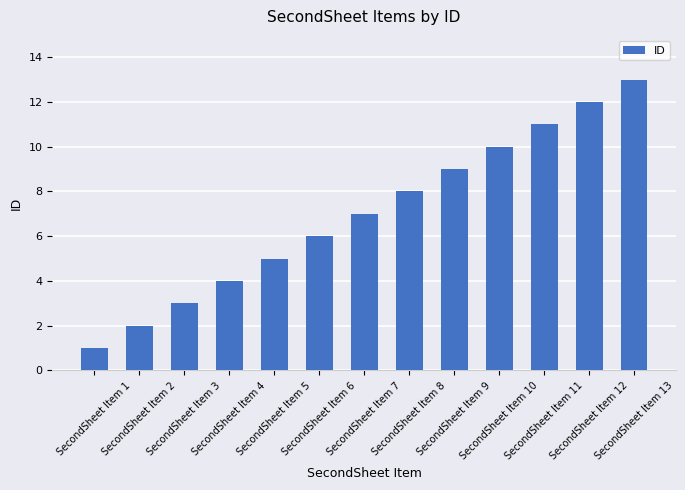

How many bars are there in total?

13